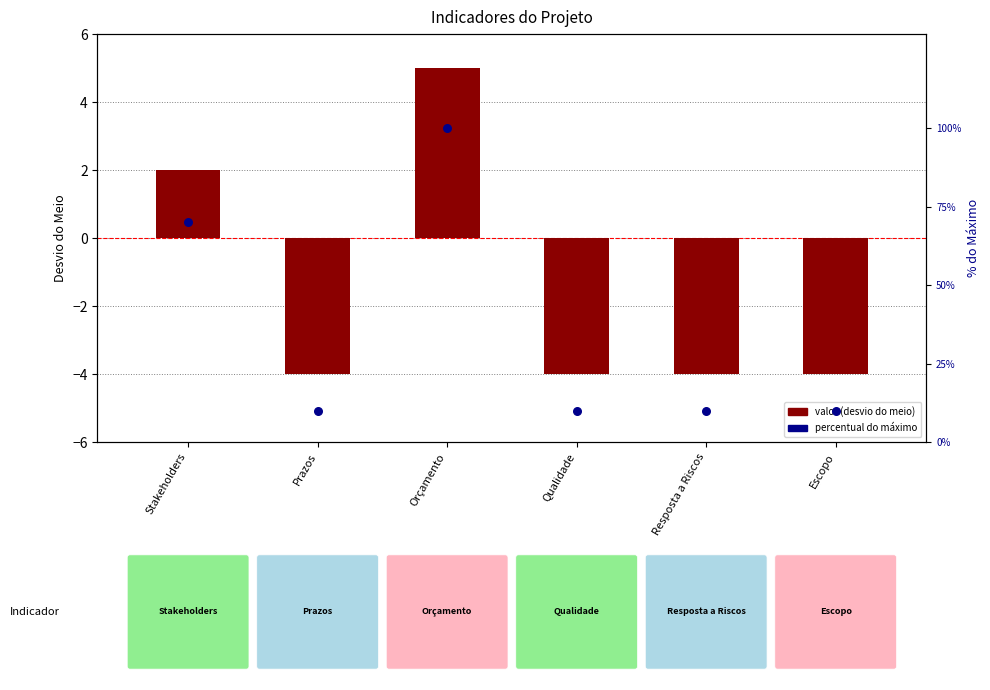

At which category is the sum across all series the highest?

Orçamento